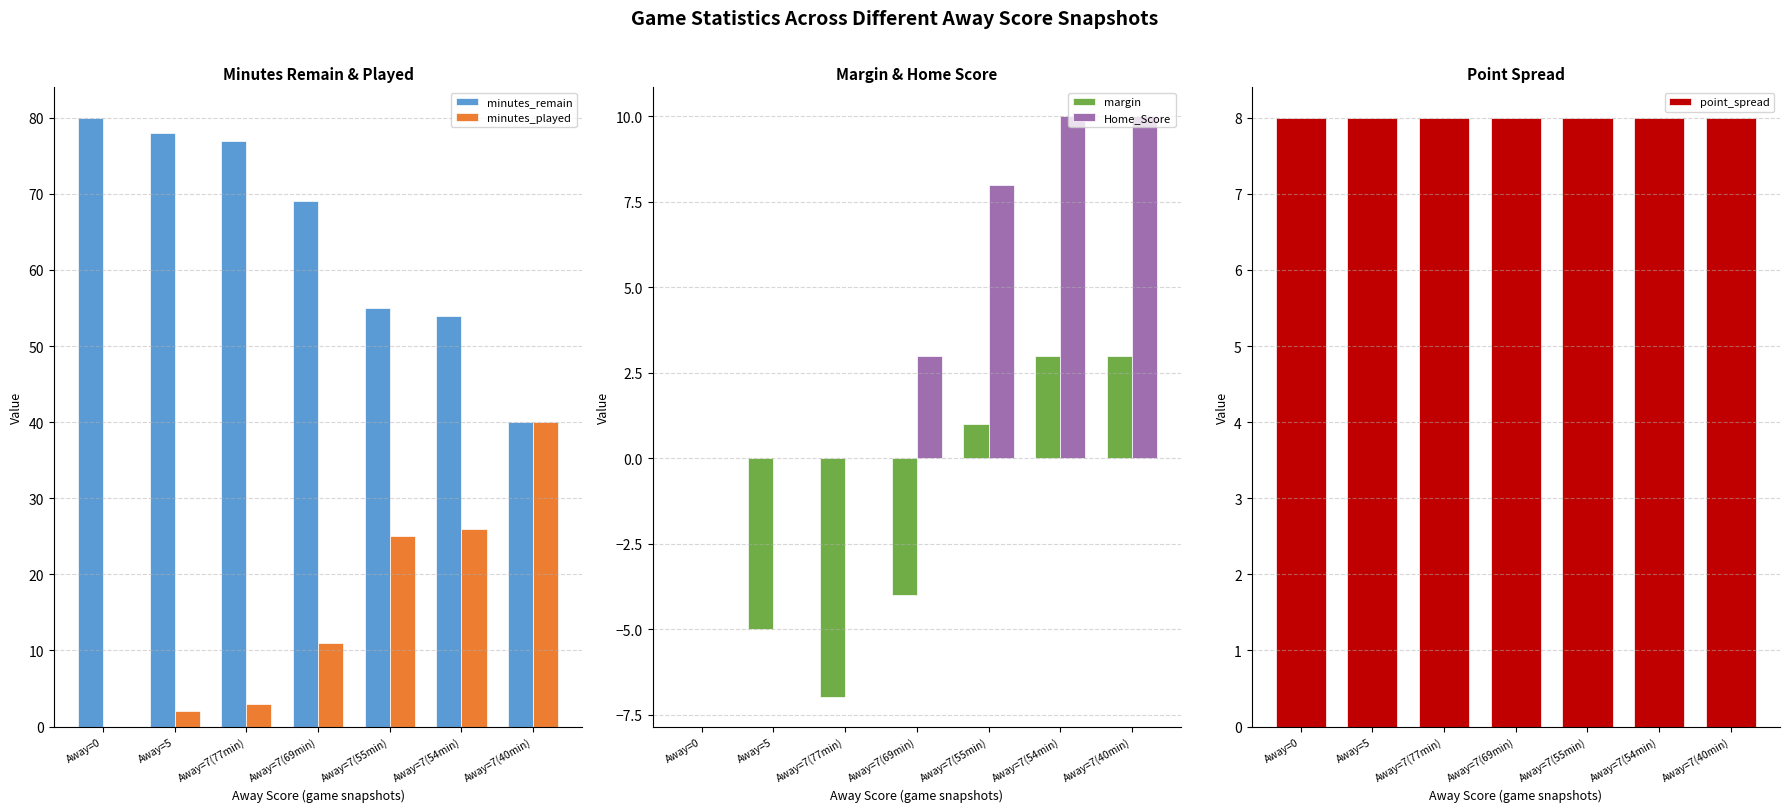

Which has a higher value, Away=7(55min) or Away=7(69min)?

Away=7(69min)